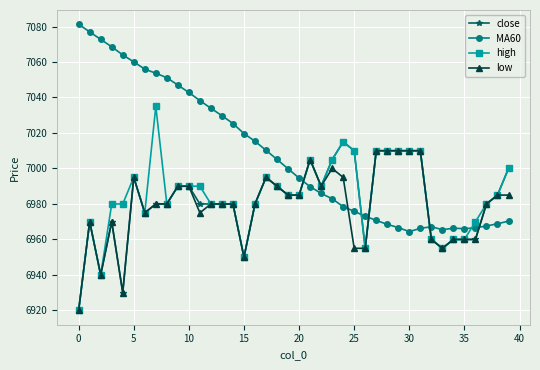

What is the lowest value of the MA60 series?

6964.4